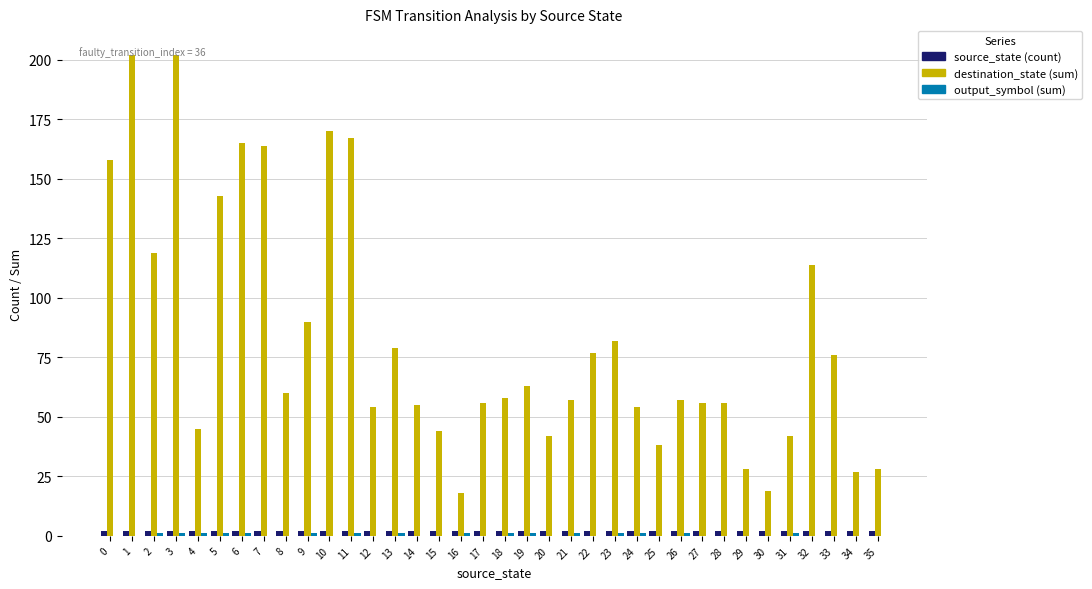

What is the greatest value displayed?

202